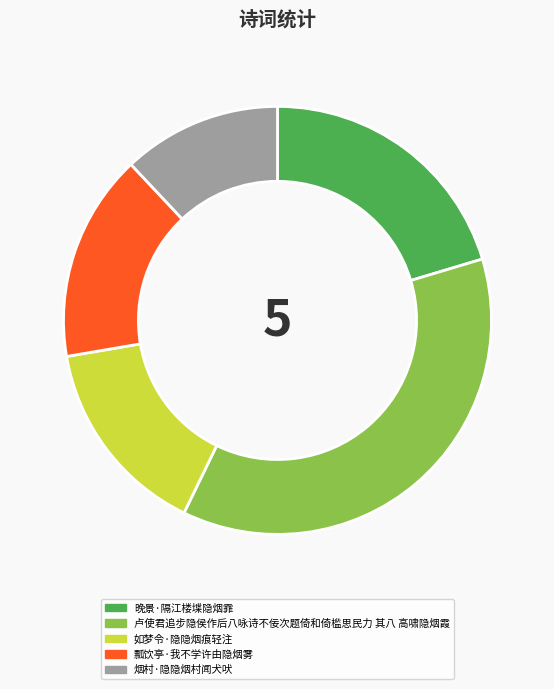

Rank the categories by value from highest to lowest.

卢使君追步隐侯作后八咏诗不佞次题倚和倚槛思民力 其八 高啸隐烟霞, 晚景·隔江楼堞隐烟霏, 瓢饮亭·我不学许由隐烟雾, 如梦令·隐隐烟痕轻注, 烟村·隐隐烟村闻犬吠